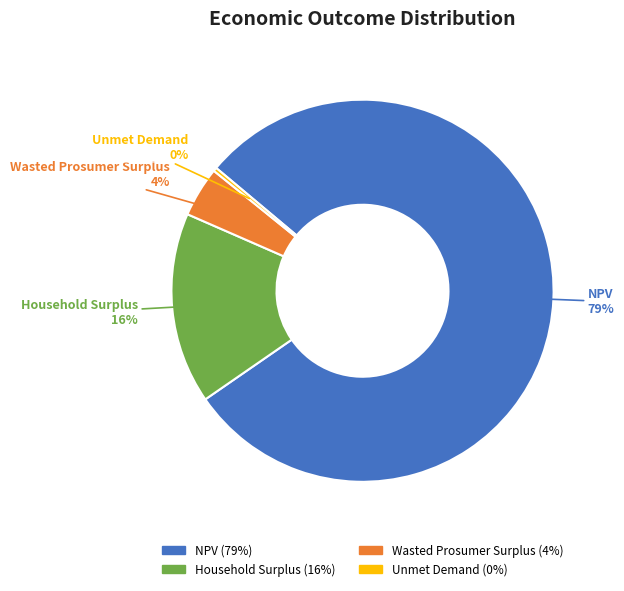

To the nearest percent, what is the average slice percentage?

25%